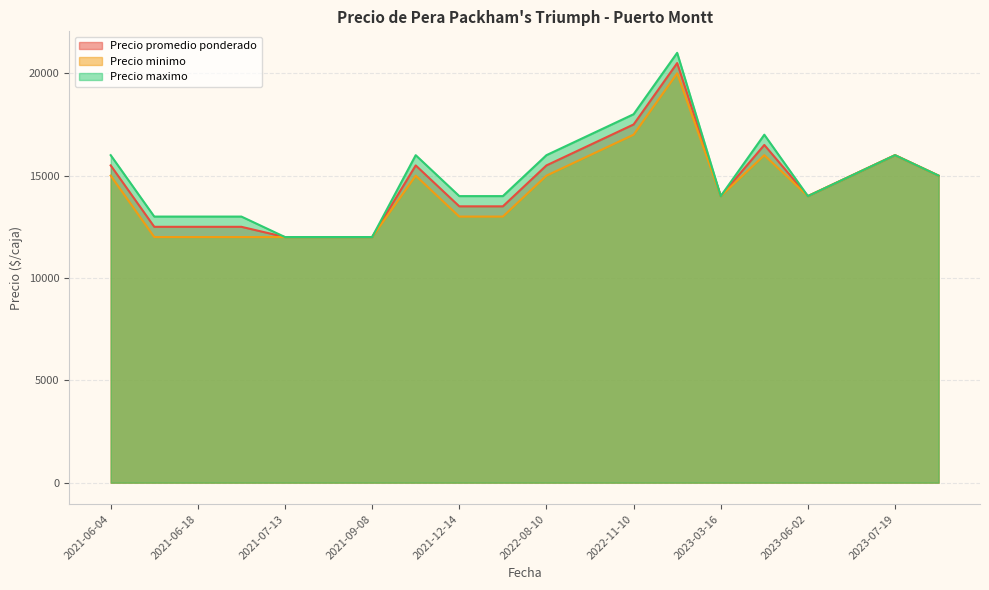

How many series are shown in this chart?

3